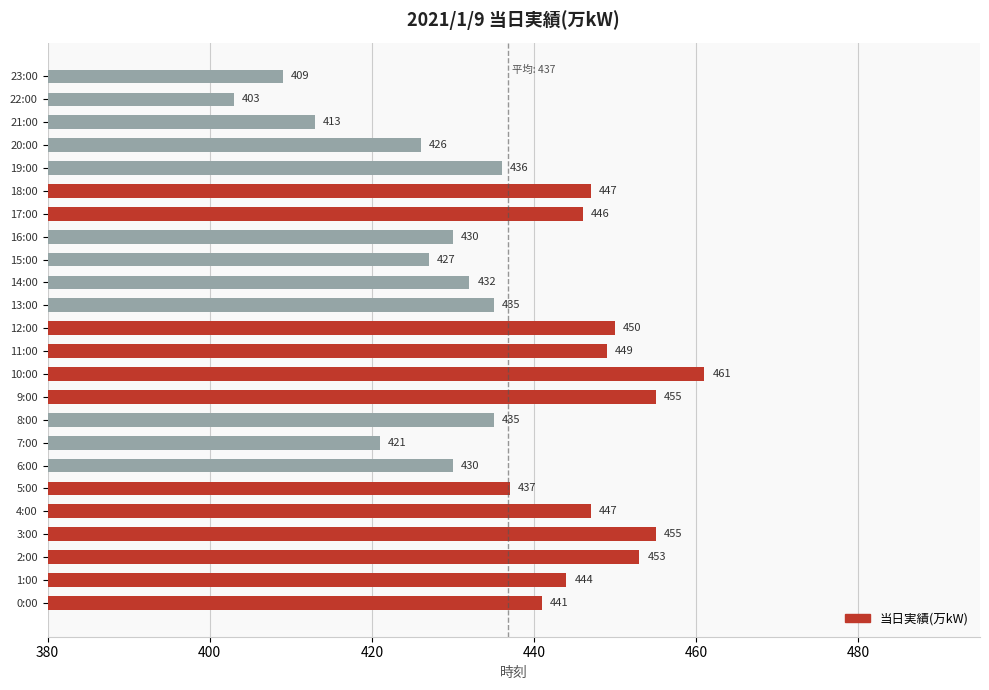

Reading top to bottom, list all the values displayed in this chart.

409	403	413	426	436	447	446	430	427	432	435	450	449	461	455	435	421	430	437	447	455	453	444	441